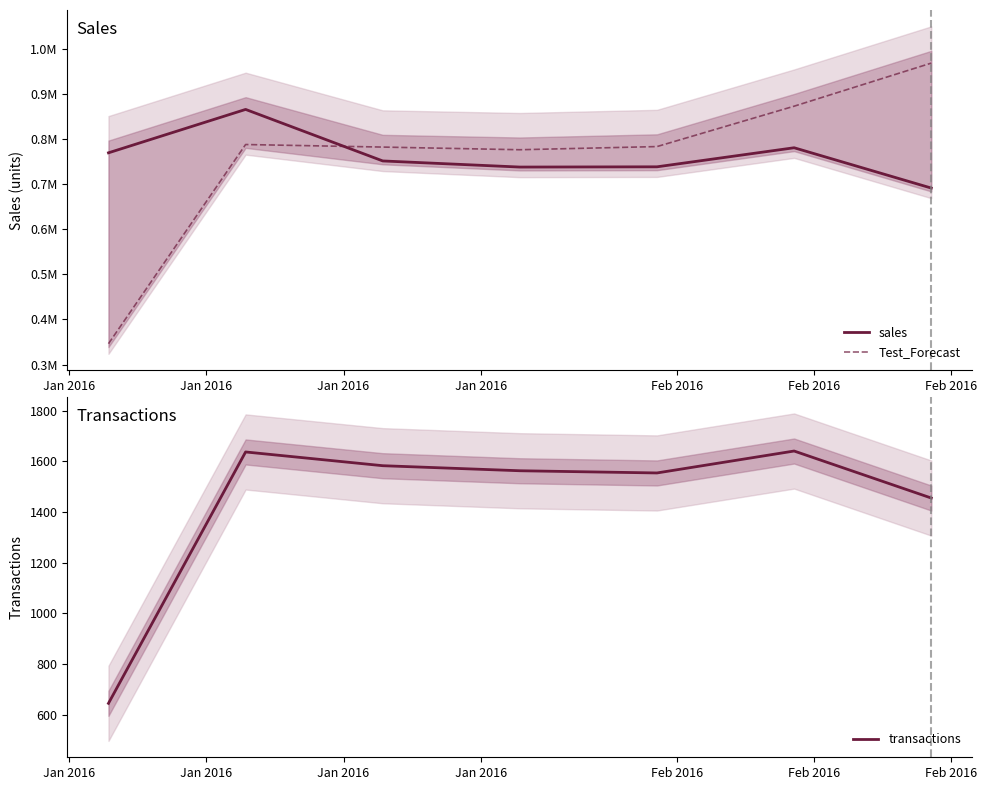

What is the highest value of the transactions series?

1640.9